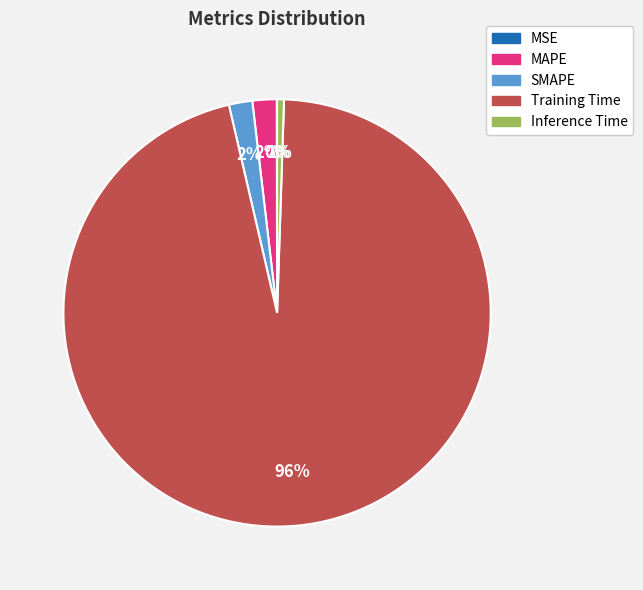

Do SMAPE and Training Time together represent more than half of the pie?

Yes